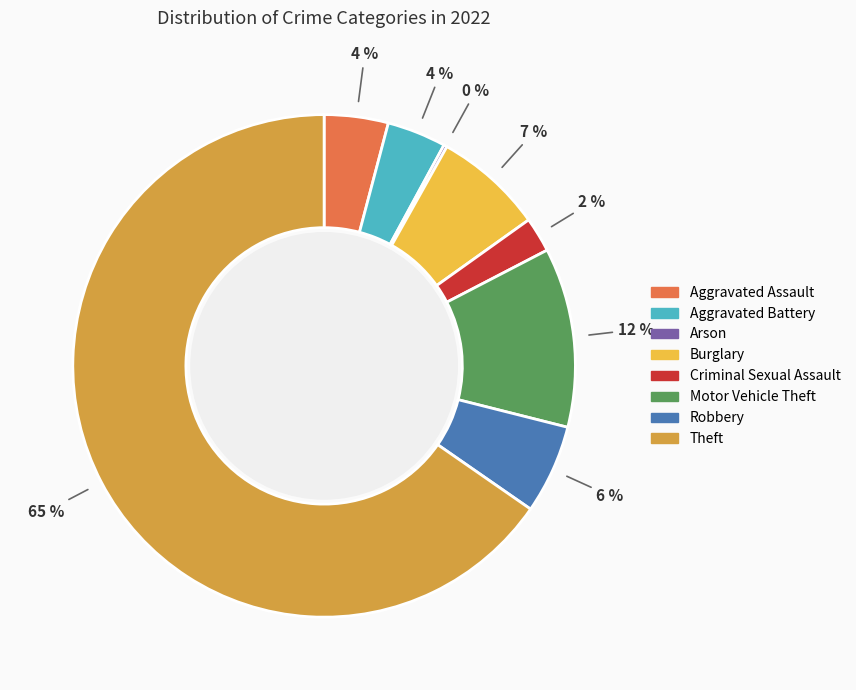

To the nearest percent, what is the average slice percentage?

12%